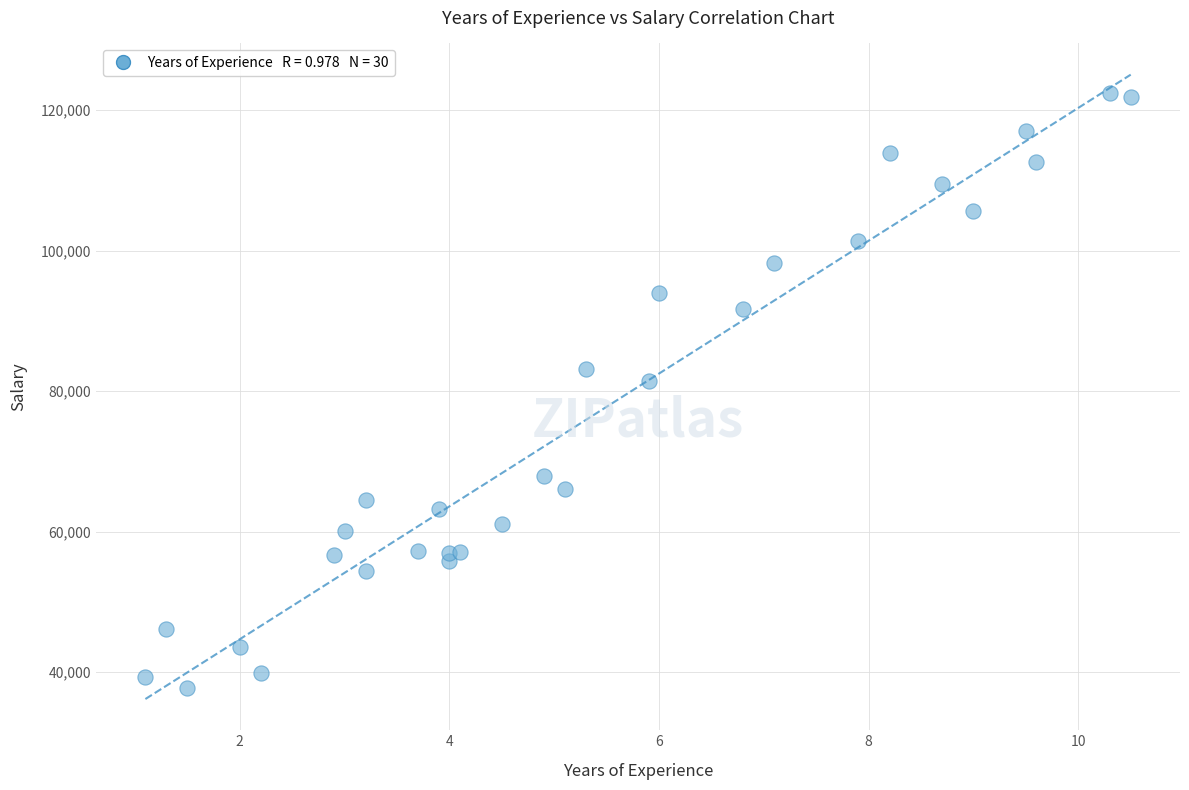

What Y value in the scatter plot is closest to 80061?

81363